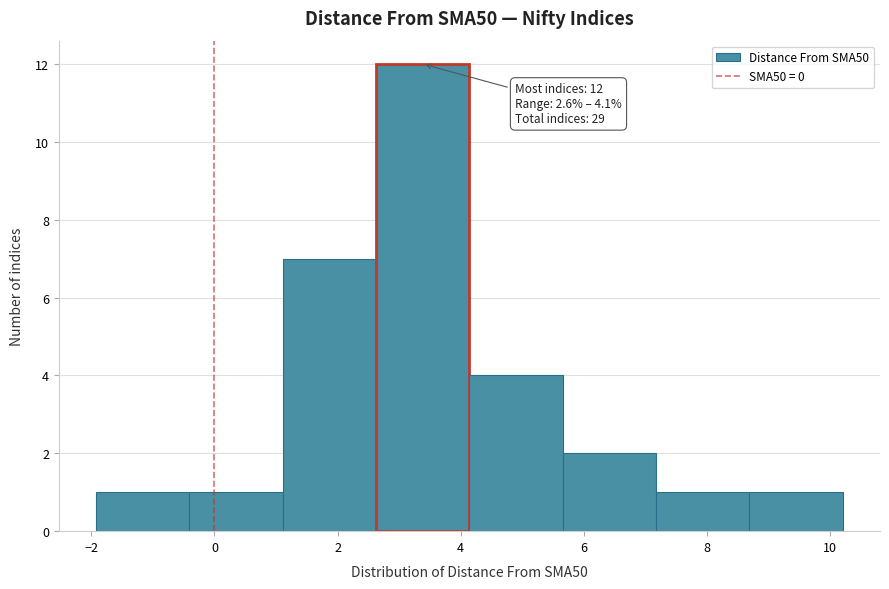

Over which range of the x-axis is the bar tallest?

2.6 to 4.2